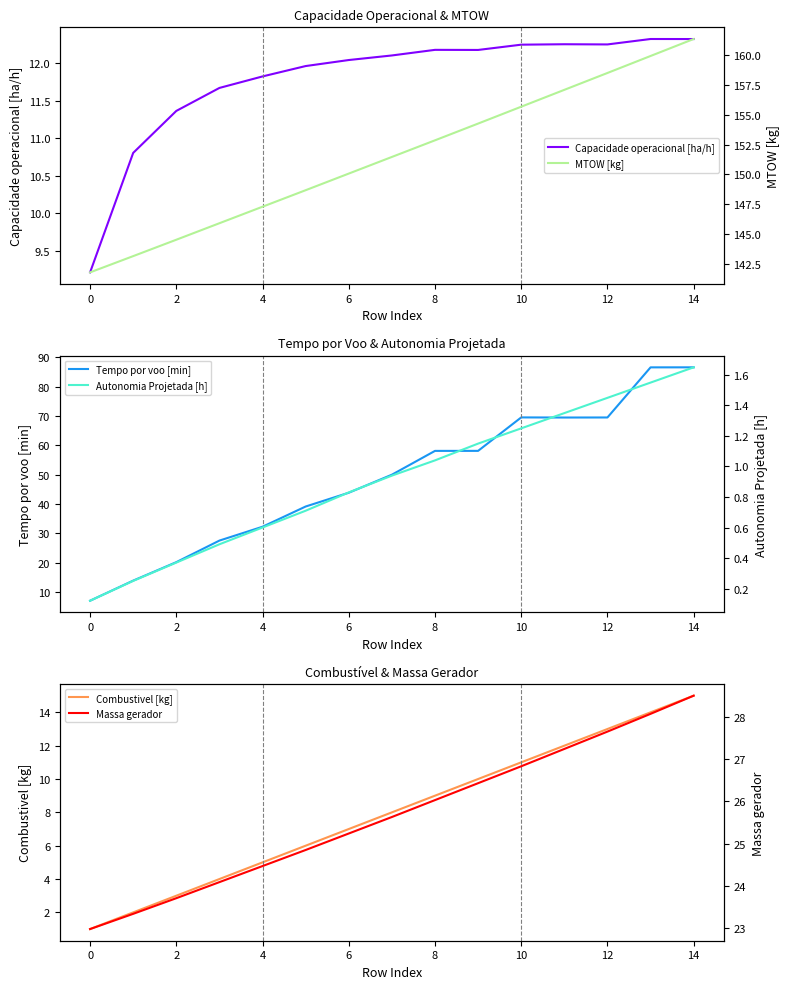

Where does the Capacidade operacional [ha/h] series first go above 12?

6